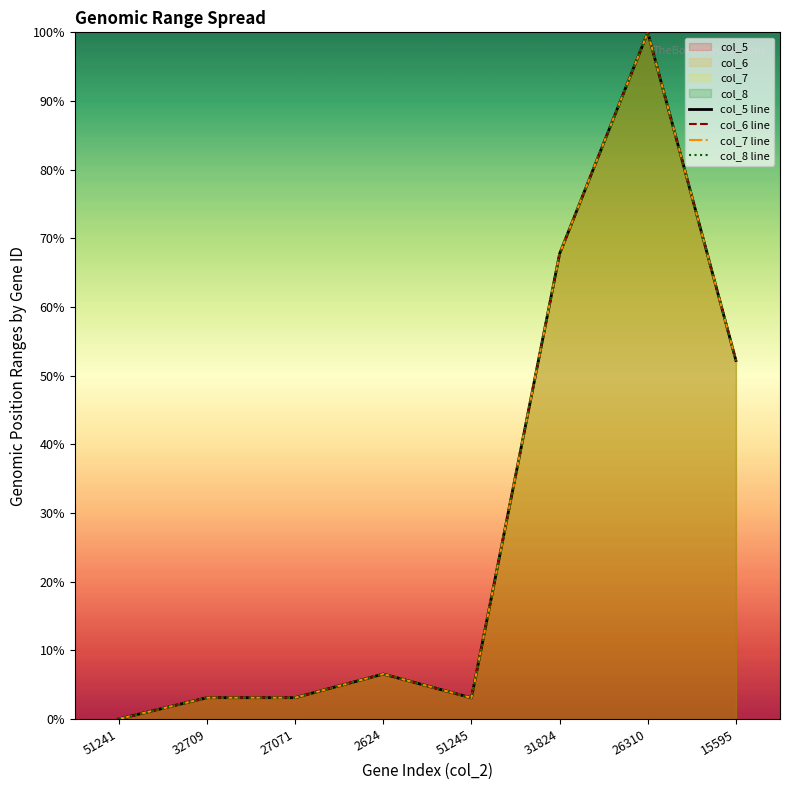

What is the total value across all series at 26310?

400.0